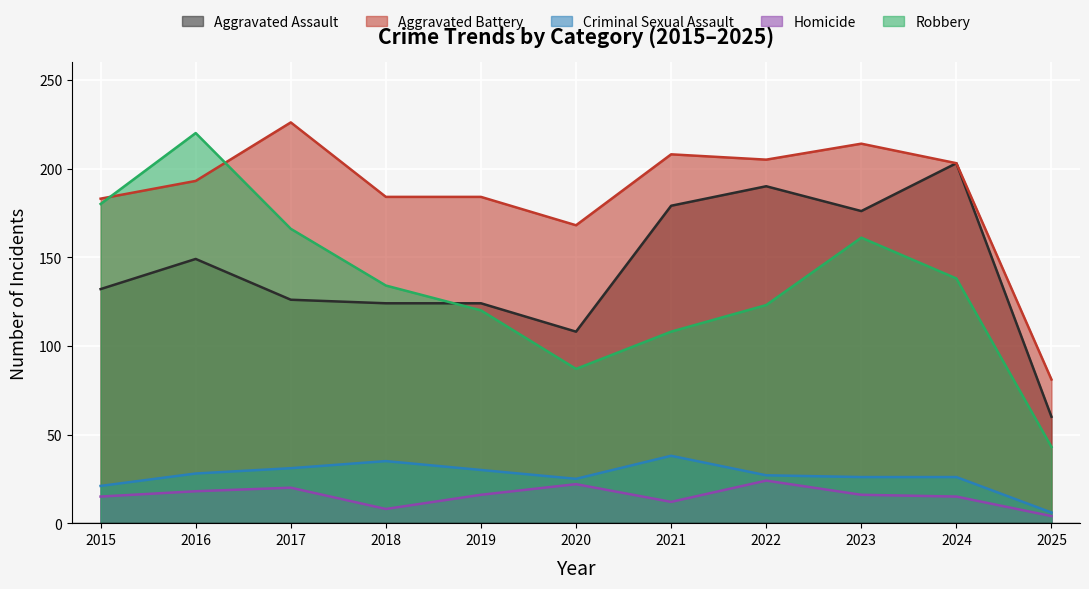

At how many categories does at least one series exceed 198?

6